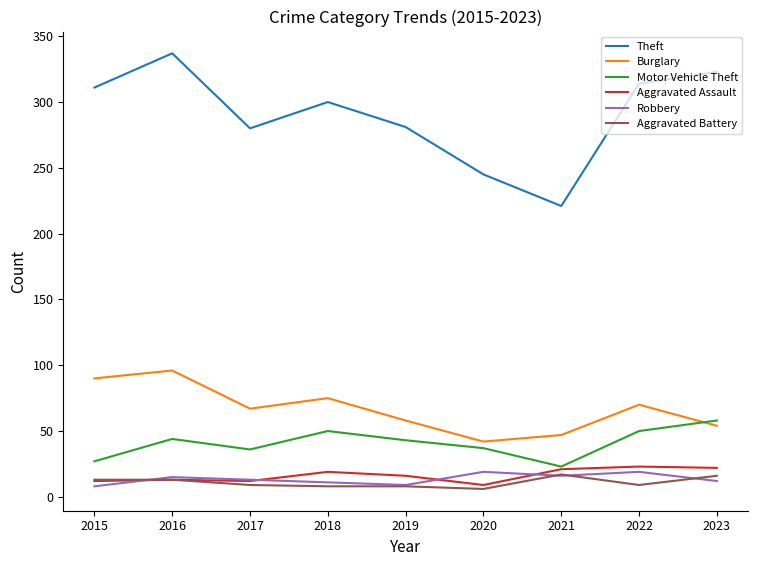

Which series has the widest spread of values?

Theft